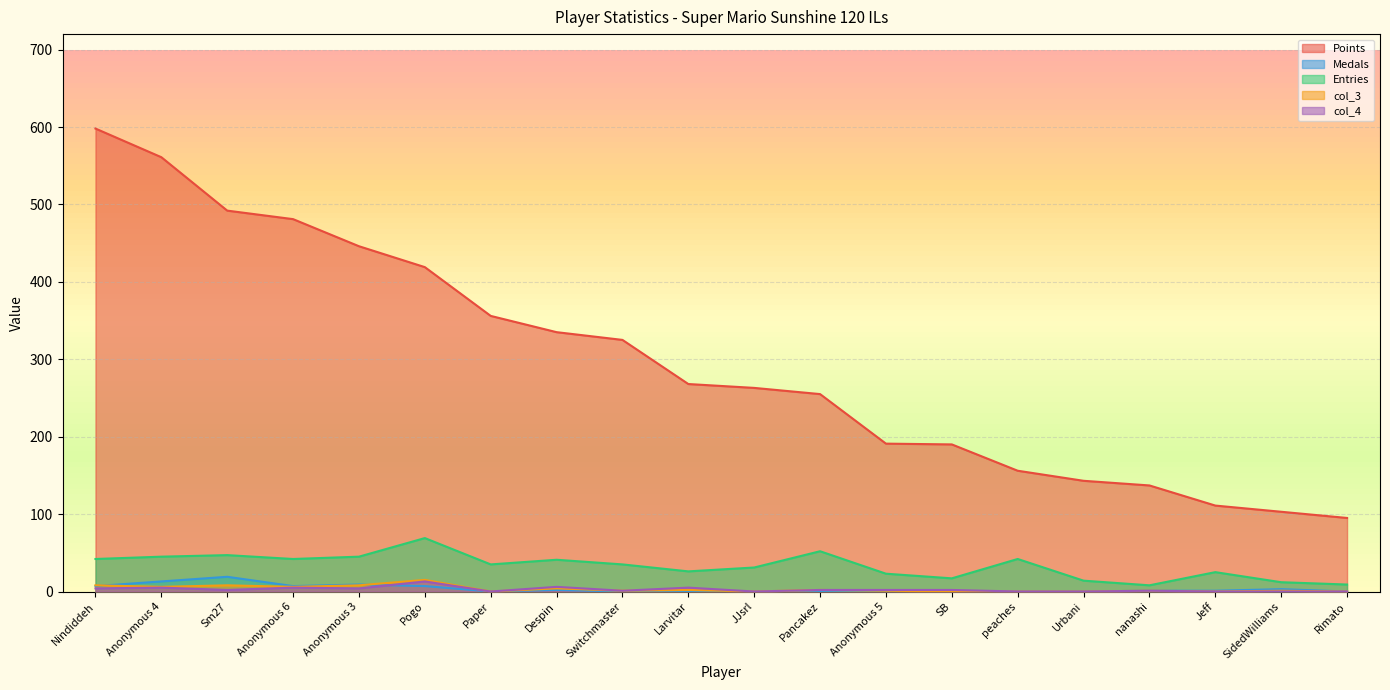

How many lines are shown in the chart?

5